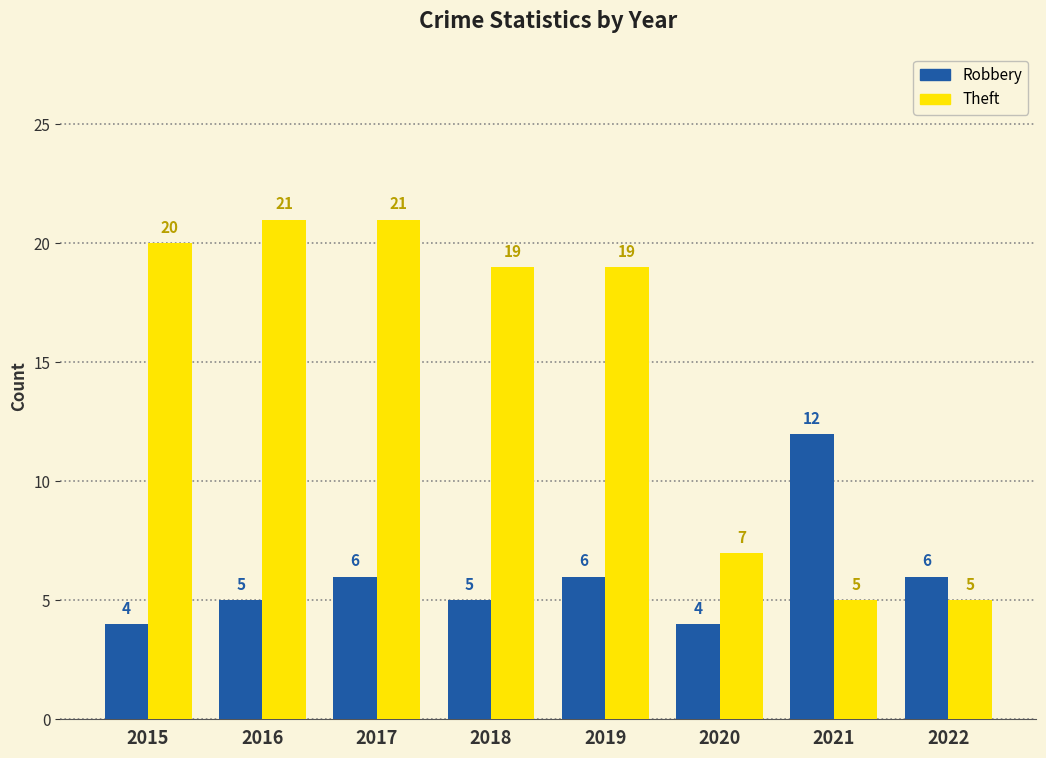

Is it true that Theft equals 33 at 2018?

False